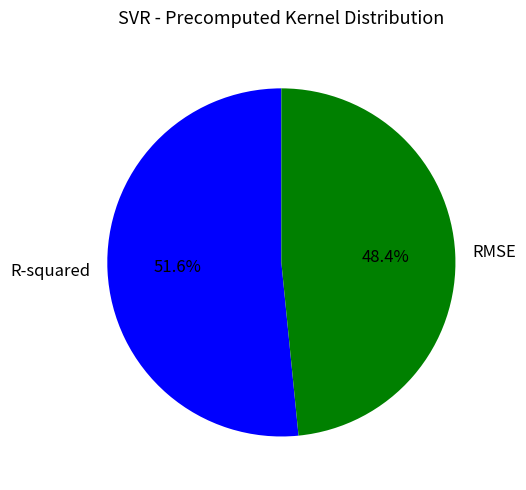

Combined, do RMSE and R-squared account for over 50%?

Yes